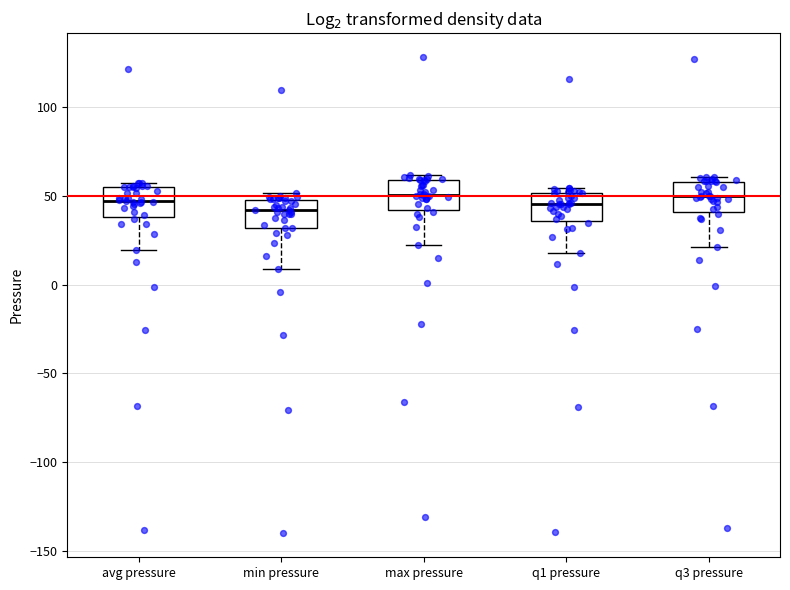

Where does the lower whisker of the box for max pressure end on the y-axis? The values are not printed on the chart, so give them approximately, as read against the axis.

20